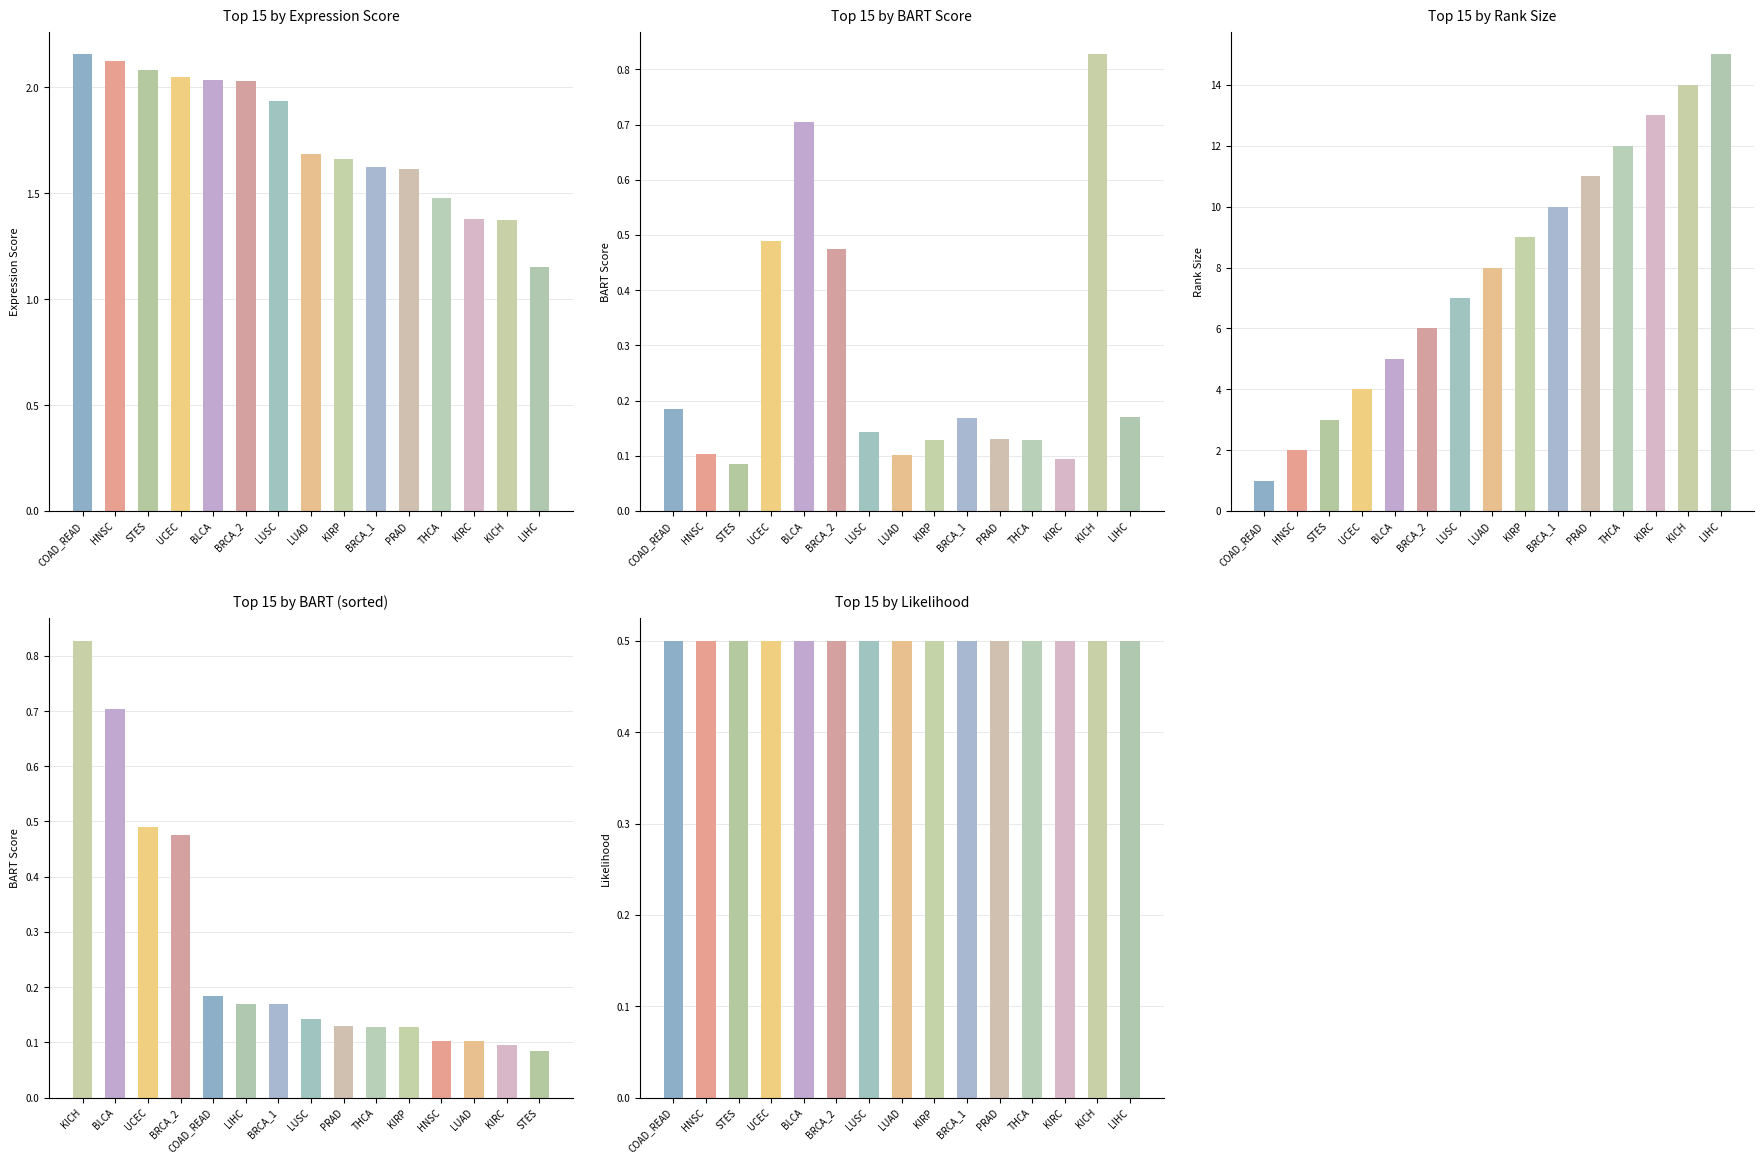

What position from the left is COAD_READ?

1